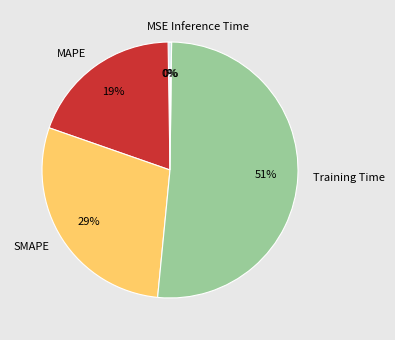

Is the sum of SMAPE and Training Time greater than half?

Yes